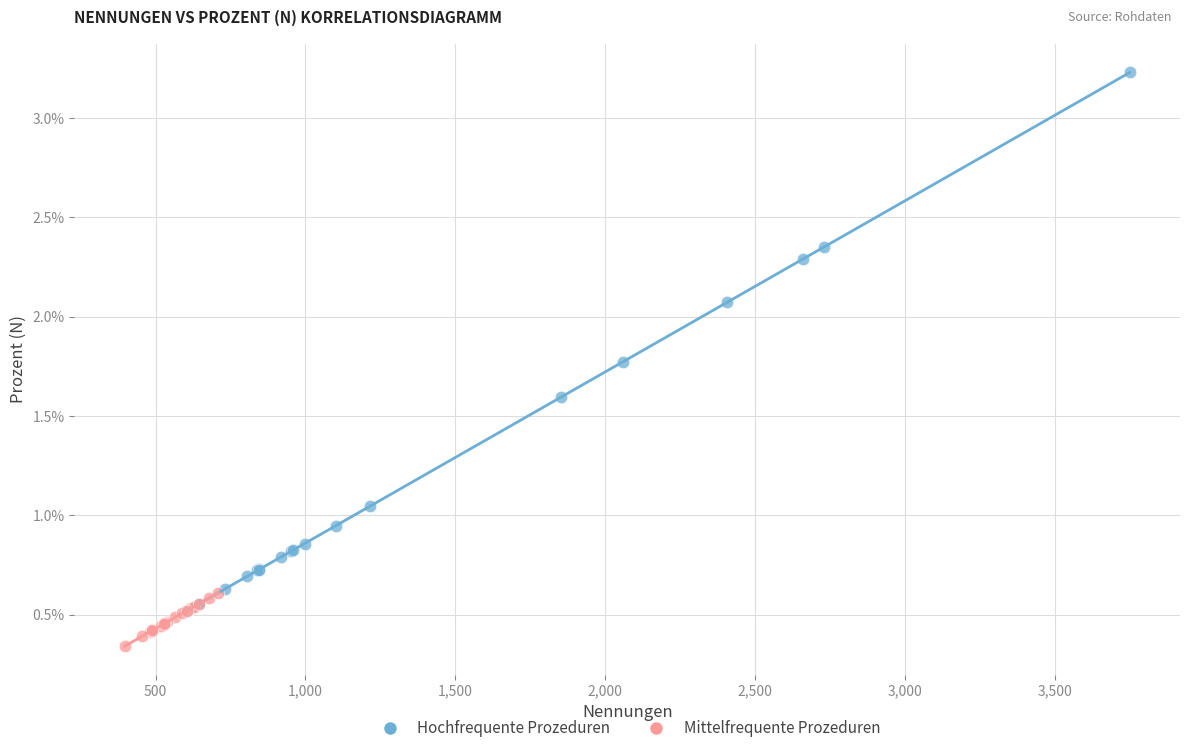

Which series reaches the maximum Y coordinate?

Hochfrequente Prozeduren